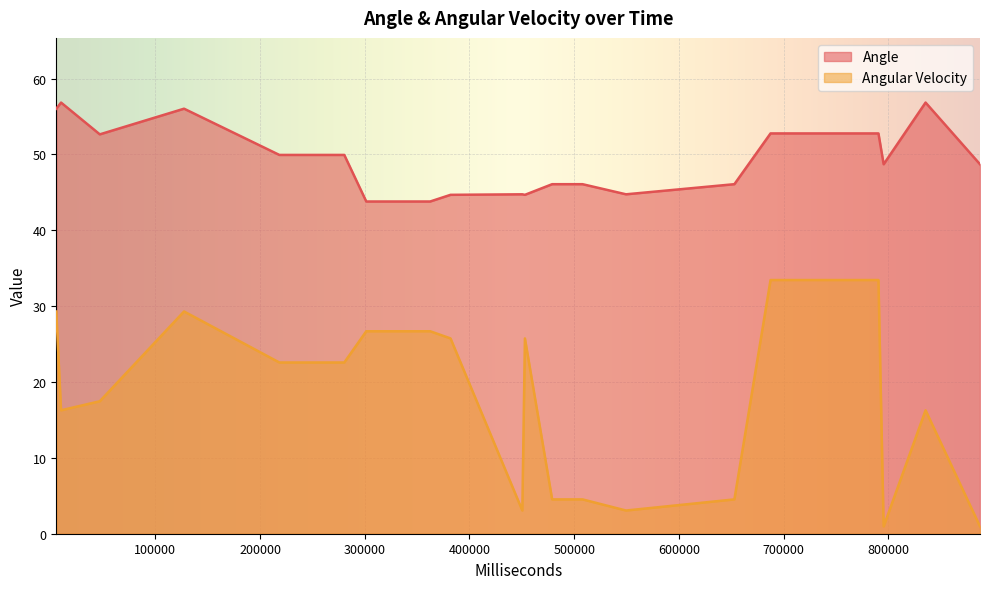

What is the difference between the maximum and minimum values in the Angular Velocity series?

32.5